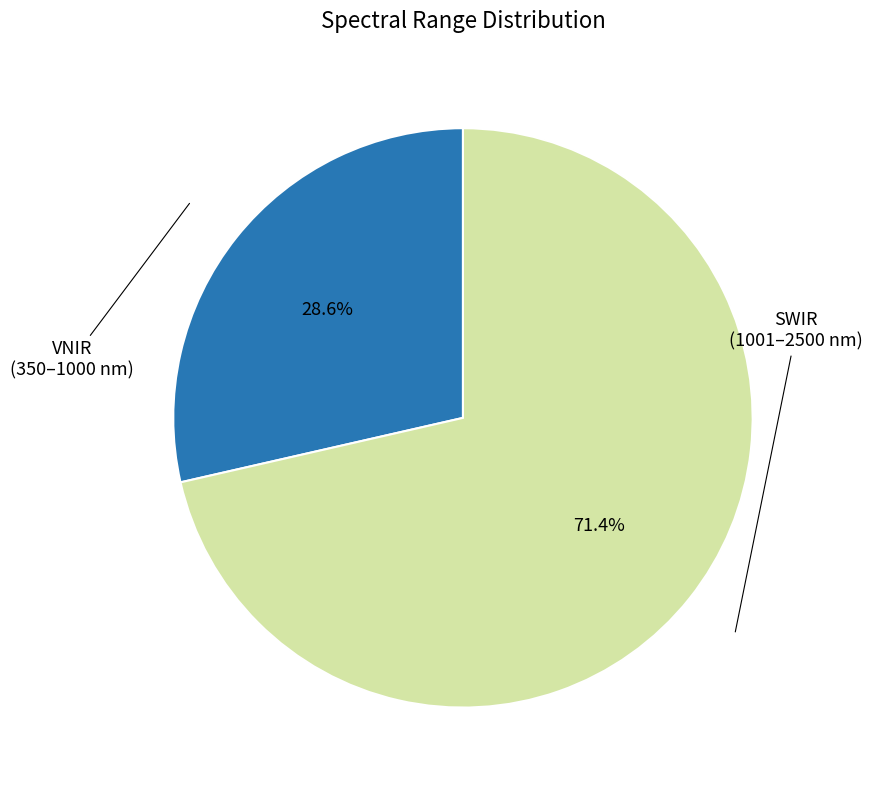

Is there any slice that represents more than half of the pie?

Yes